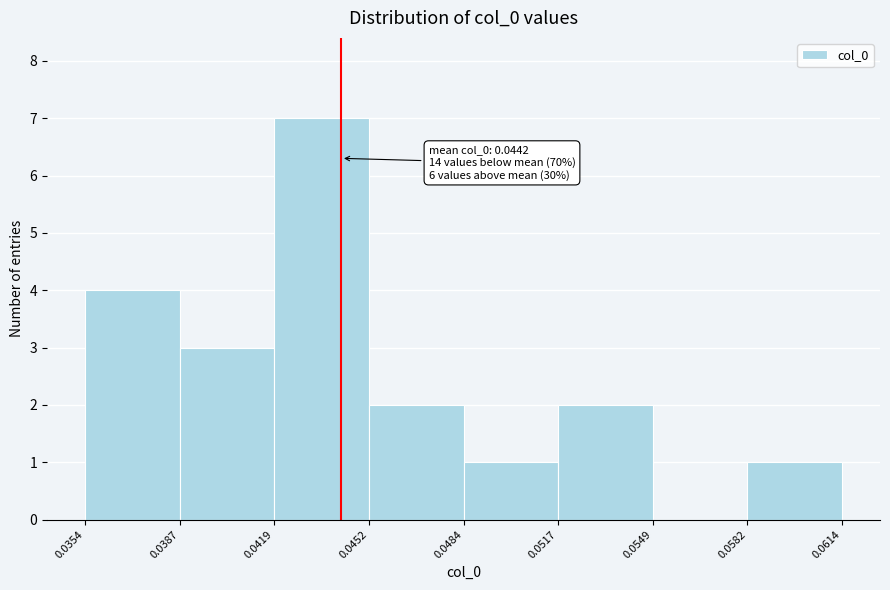

Over which range of the x-axis is the bar tallest?

0.0419 to 0.0452